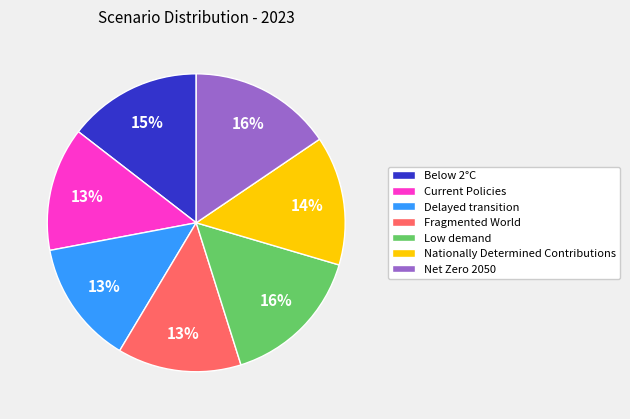

Is there a majority slice in this chart?

No